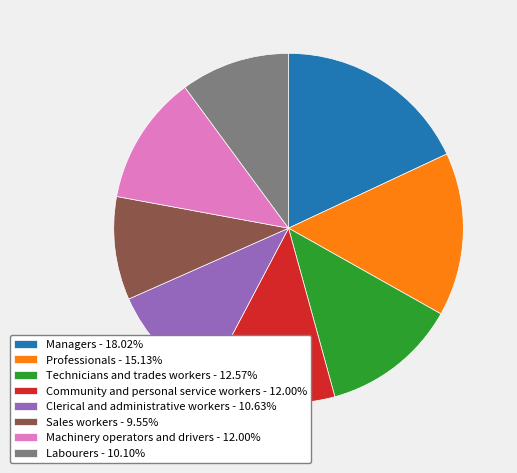

What is the smallest slice in the pie chart?

Sales workers